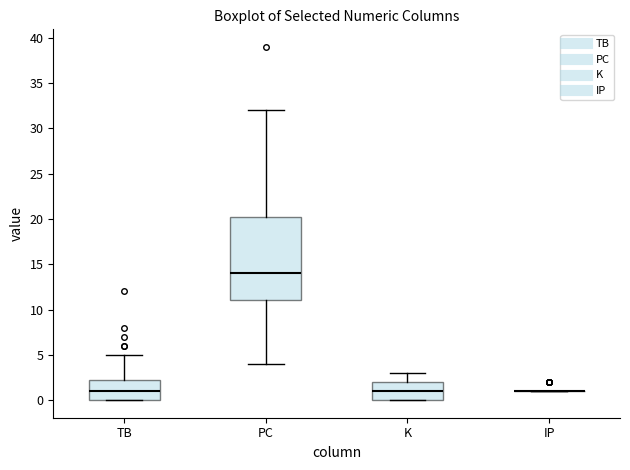

Where does the upper whisker of the box for PC end on the y-axis? The values are not printed on the chart, so give them approximately, as read against the axis.

32.0